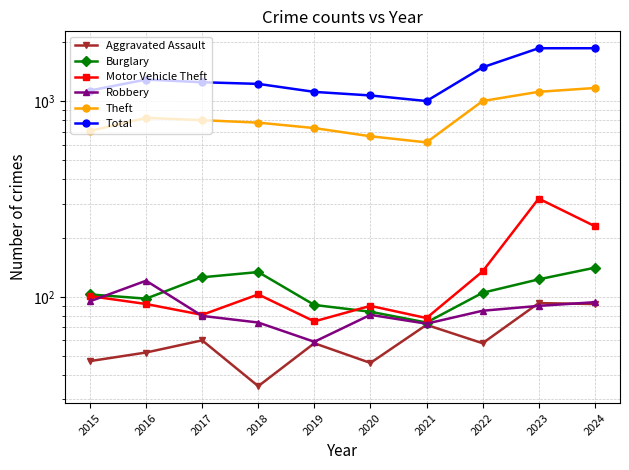

Where does the Theft series first go above 800?

2016